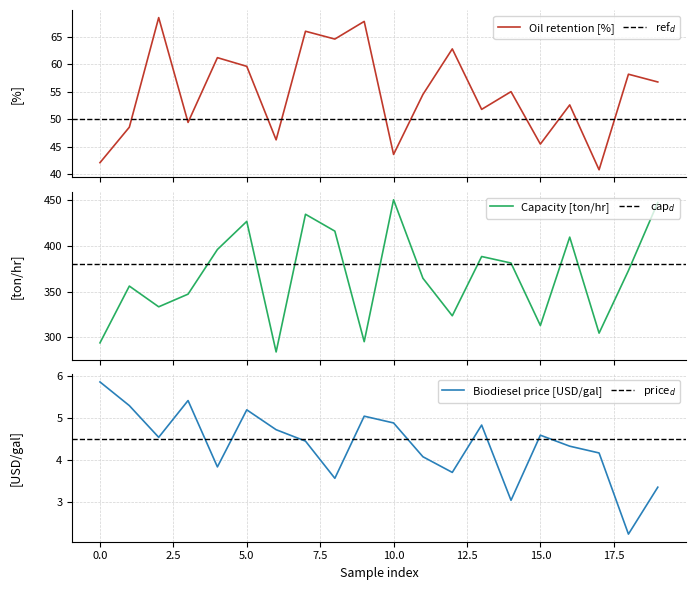

What is the total value across all series at 1?

409.8